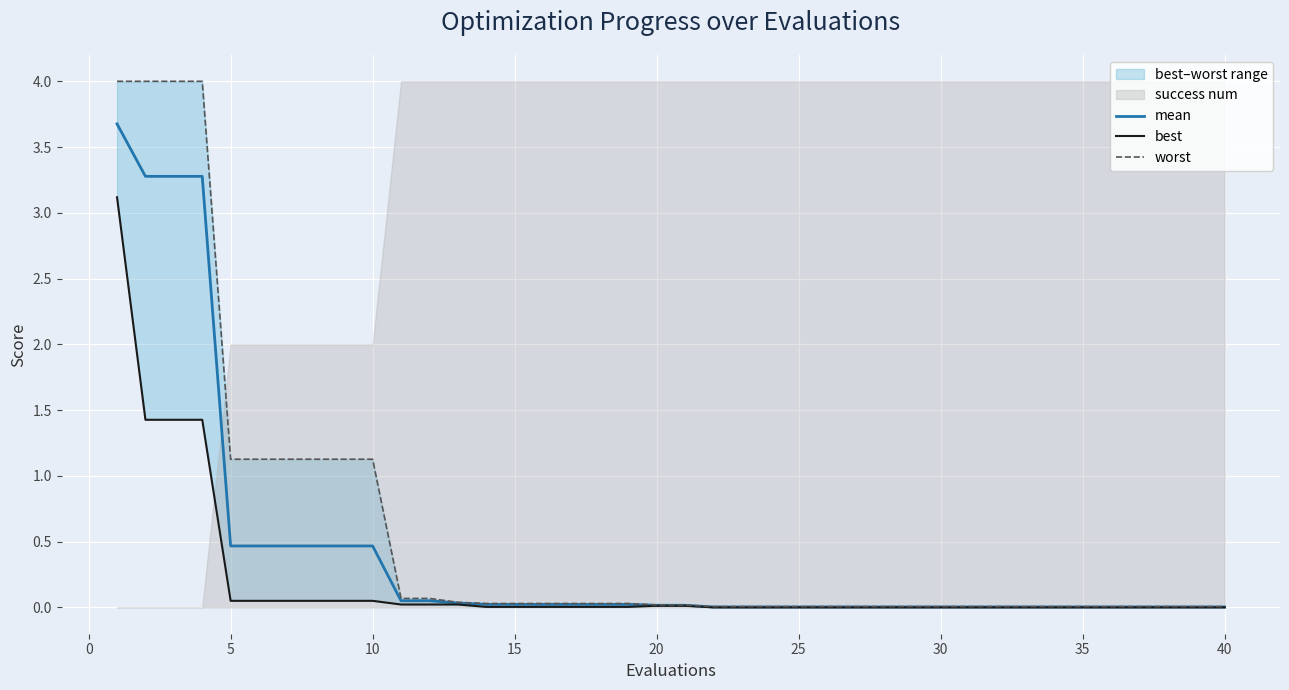

Rank the series by their average value, from highest to lowest.

worst, mean, best